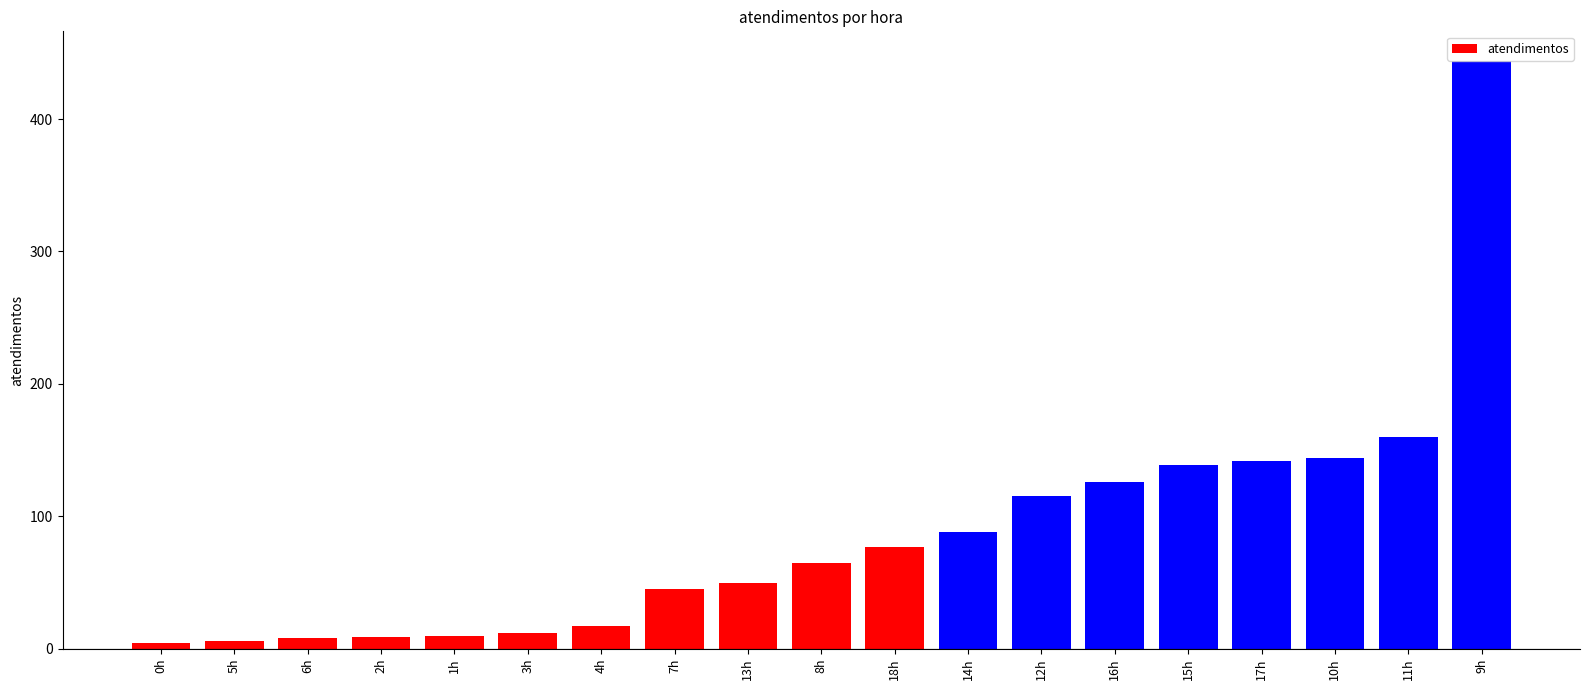

The chart shows a value of 115 at 12h. True or false?

True